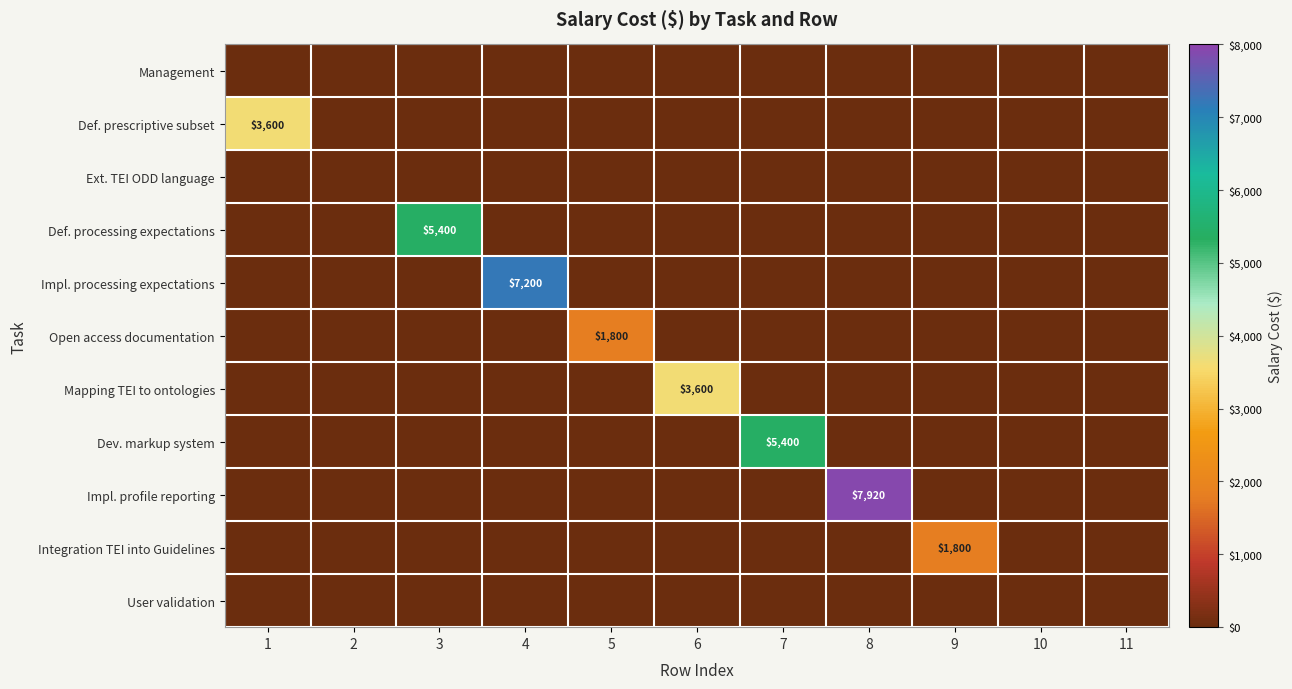

True or false: Impl. profile reporting has a value of 5038 at 8.

False